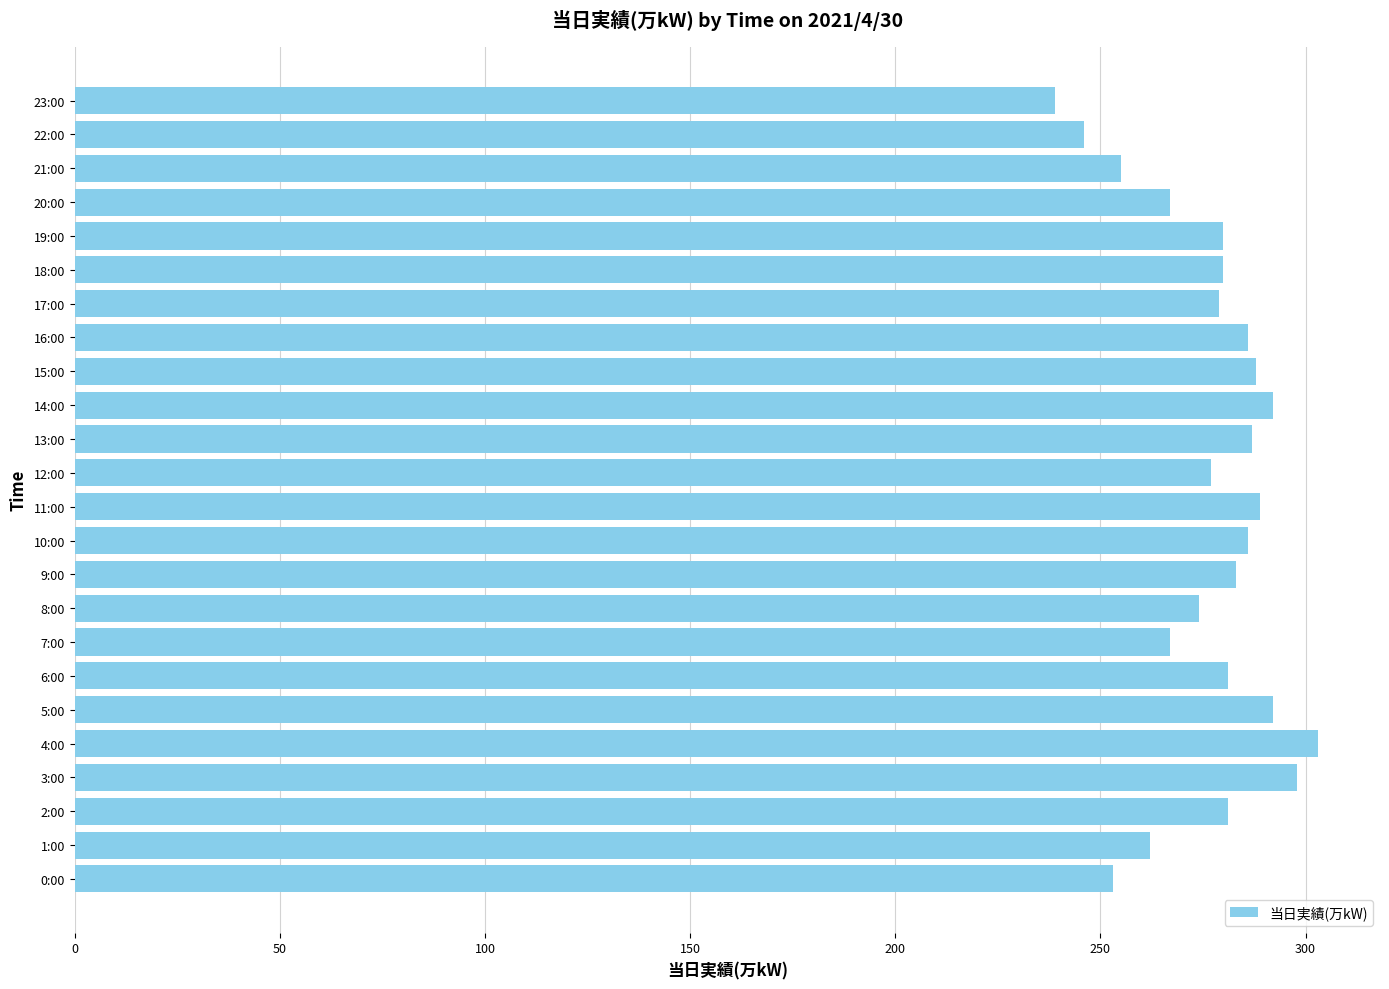

What is the difference between the maximum and minimum values?

64